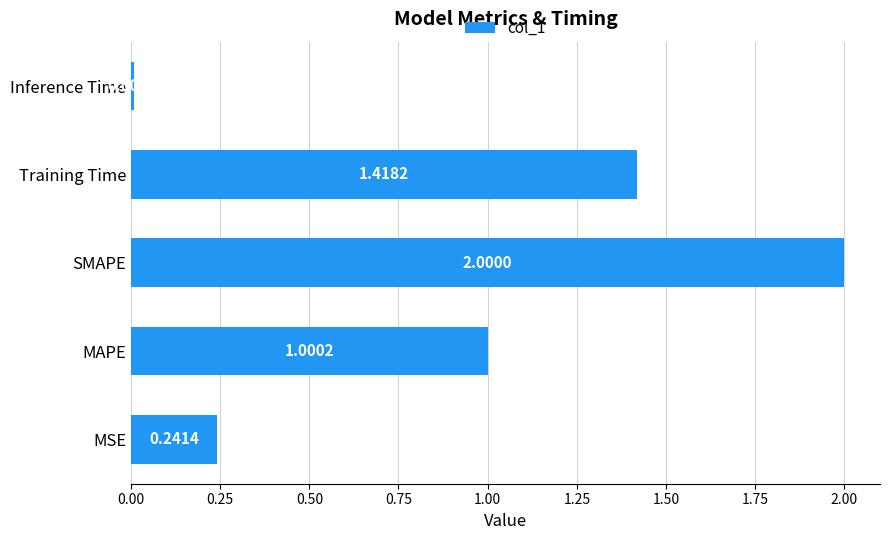

List the labels in order of value, smallest first.

Inference Time, MSE, MAPE, Training Time, SMAPE